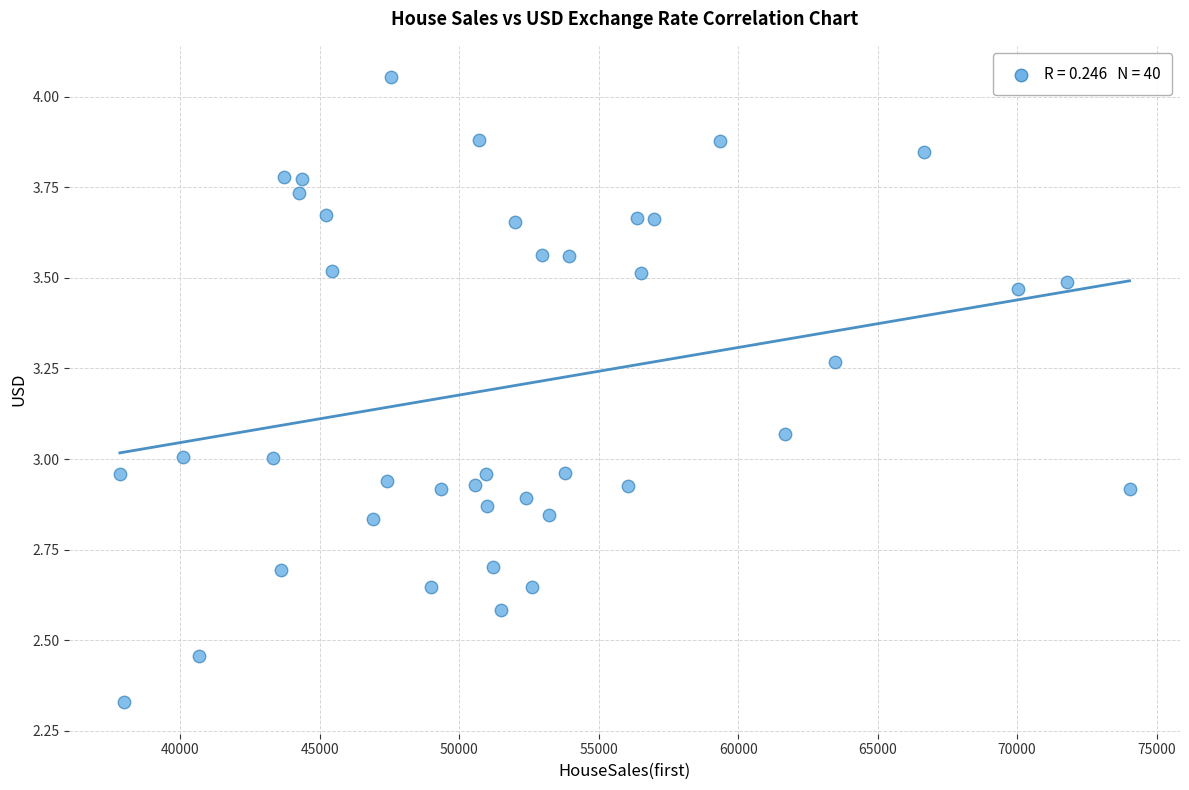

What is the range of Y values (max minus min)?

1.7